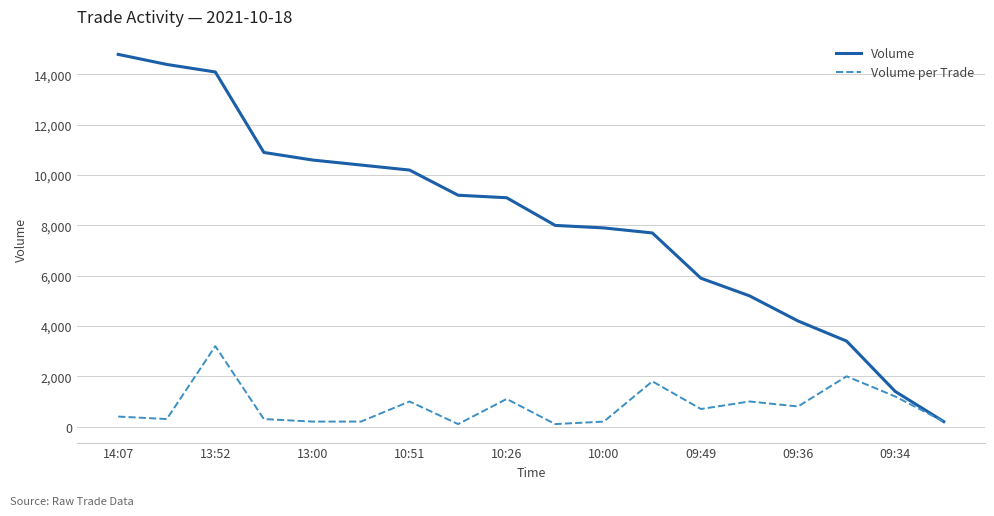

List the series in order of their peak value, lowest first.

Volume per Trade, Volume